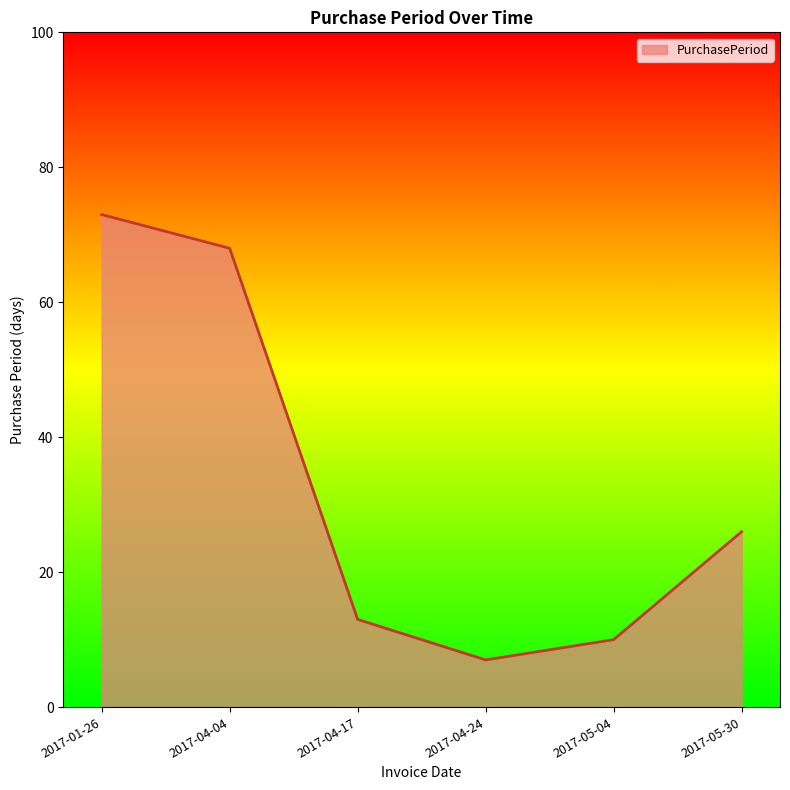

Rank the categories by value from lowest to highest.

2017-04-24, 2017-05-04, 2017-04-17, 2017-05-30, 2017-04-04, 2017-01-26